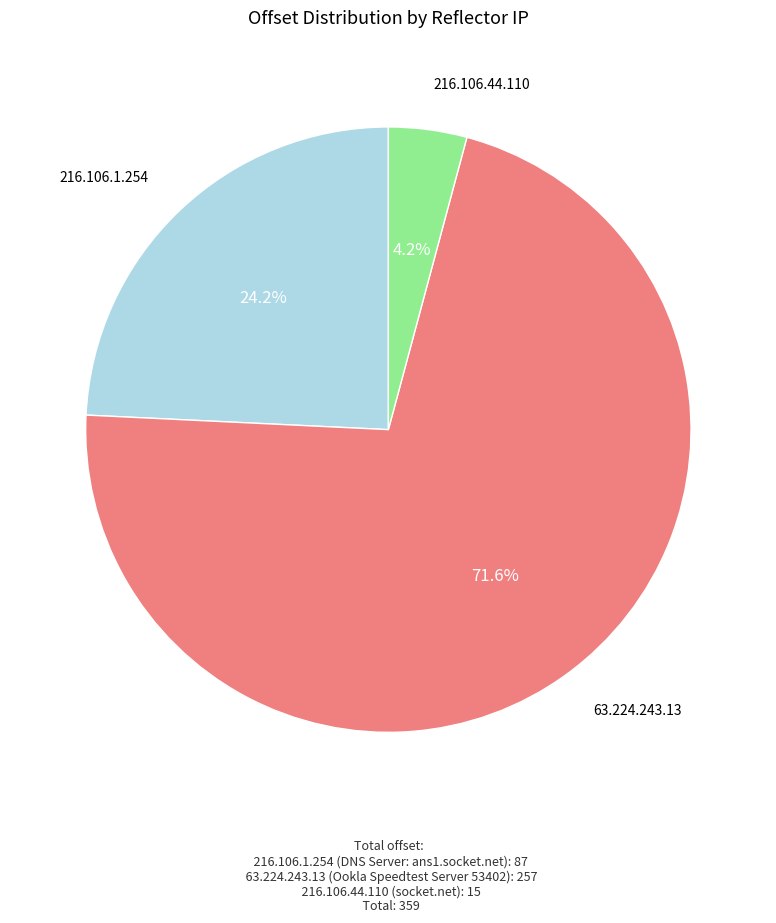

Is there a majority slice in this chart?

Yes